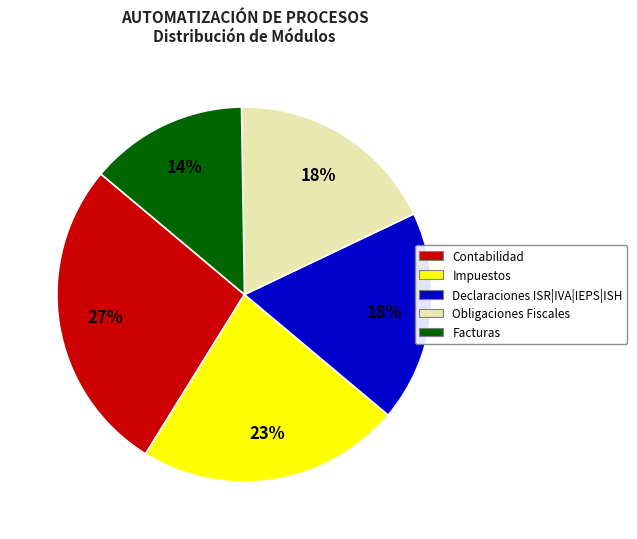

Is it true that Impuestos is 30% of the pie?

False